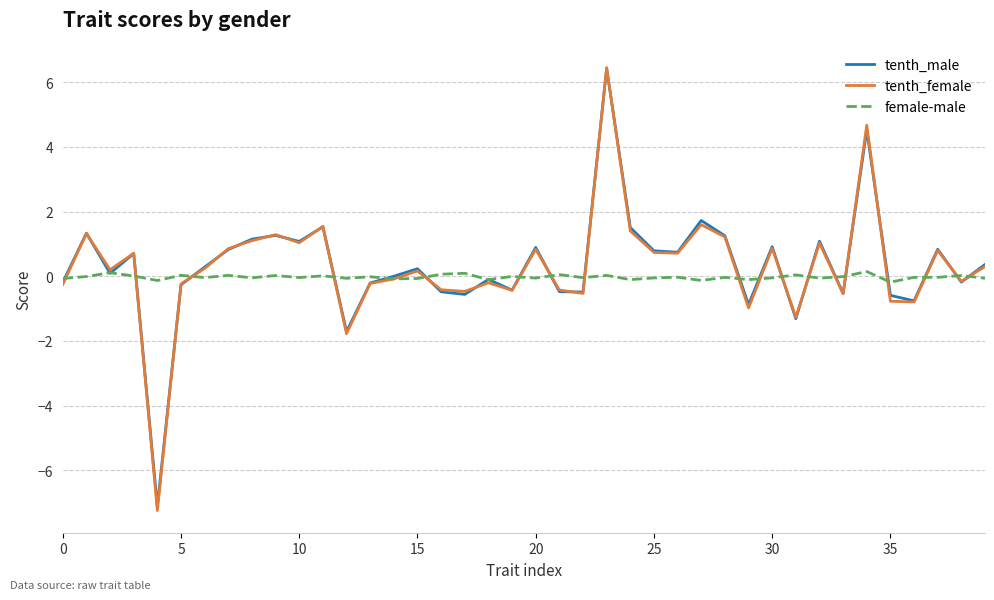

What is the lowest value of the tenth_female series?

-7.2